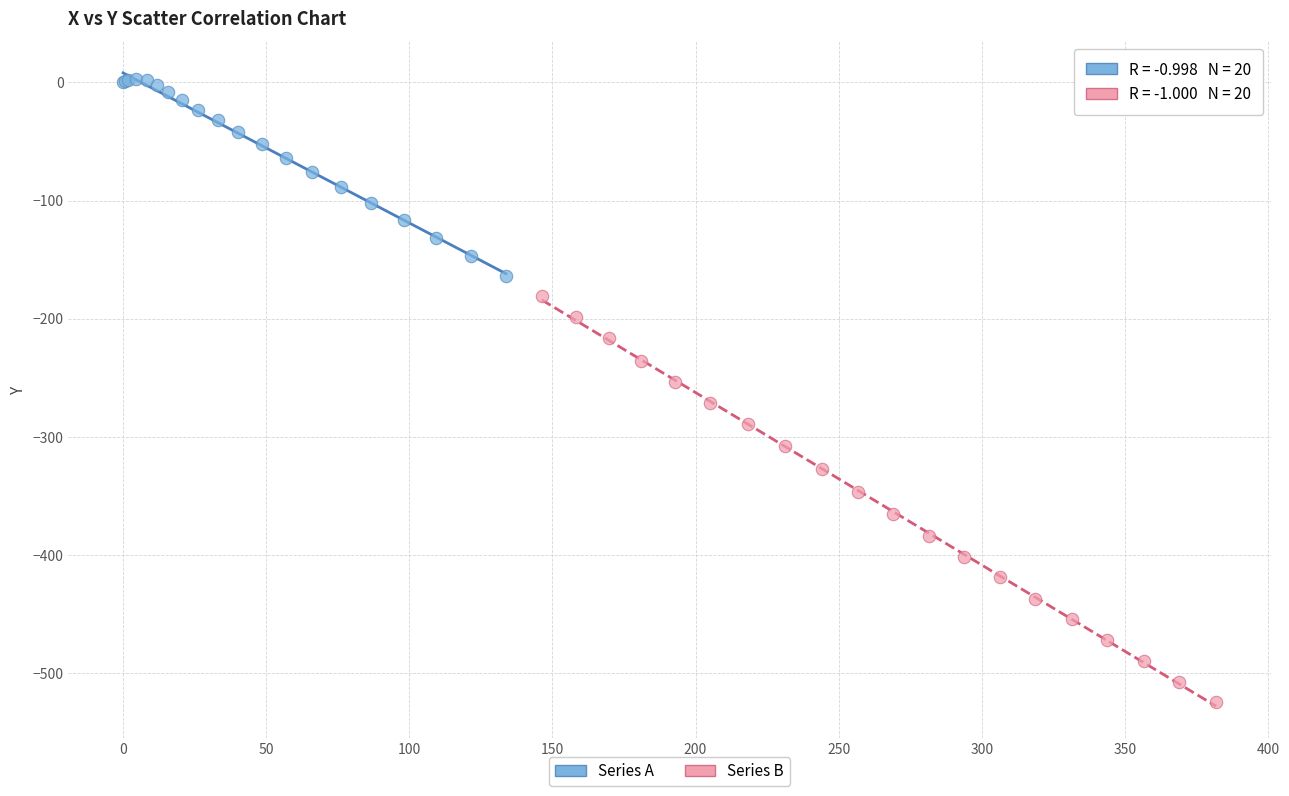

Which series reaches the minimum Y coordinate?

Series B